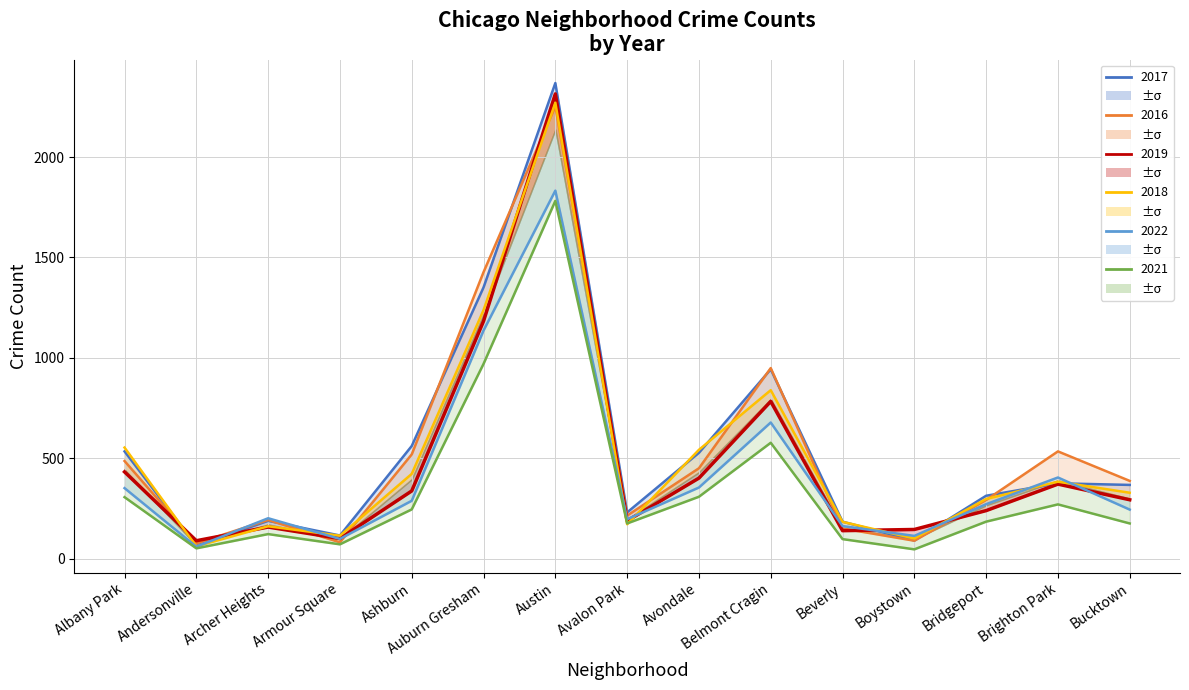

In 2018, how many points are lower than both neighbors (excluding endpoints)?

4